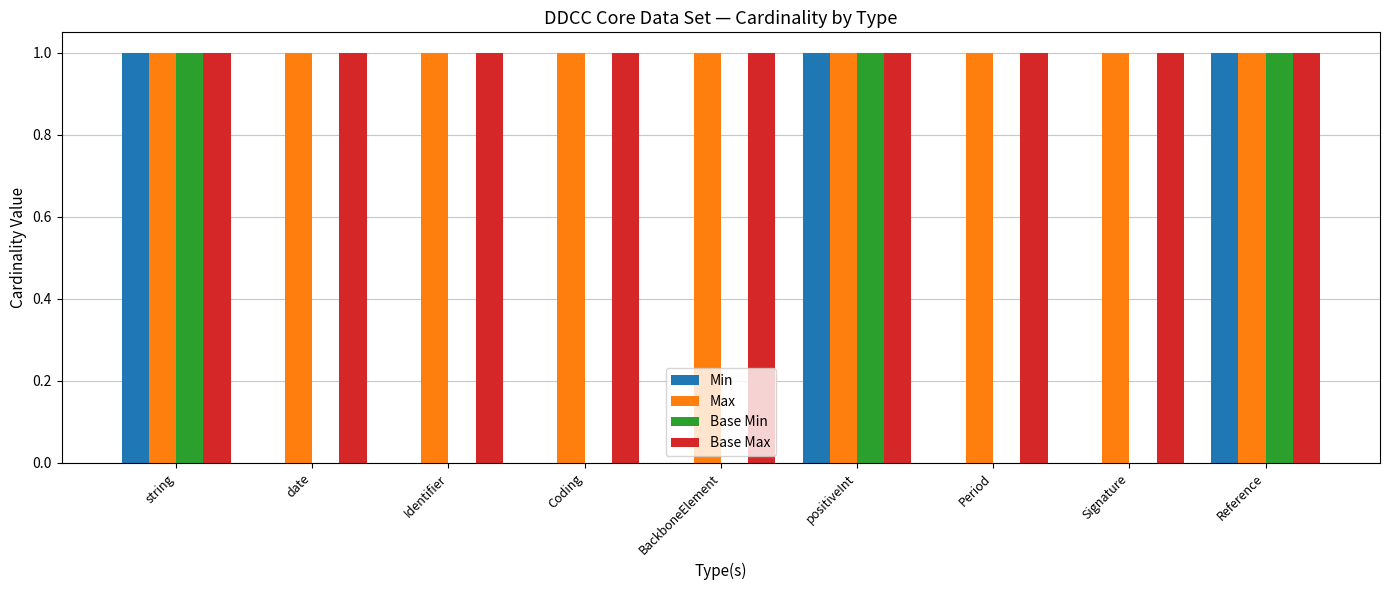

The value of Base Min at positiveInt is 1. True or false?

True